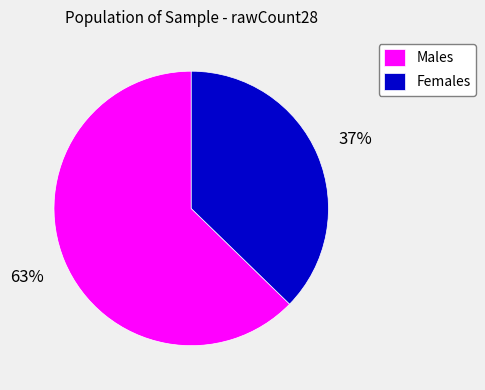

Is there any slice that represents more than half of the pie?

Yes